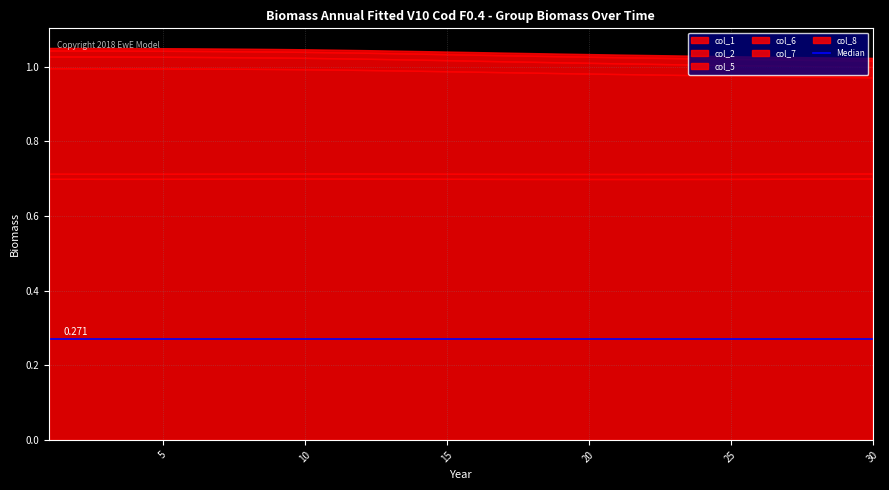

True or false: col_2 has more than 2 points higher than both neighbors.

False